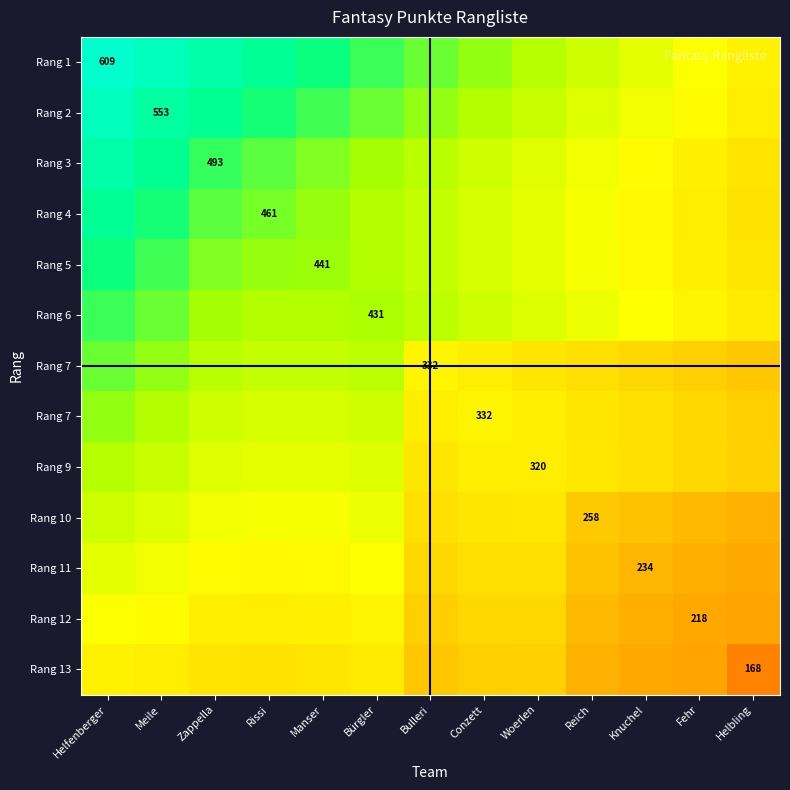

Between Bürgler and Meile, which is larger?

Meile